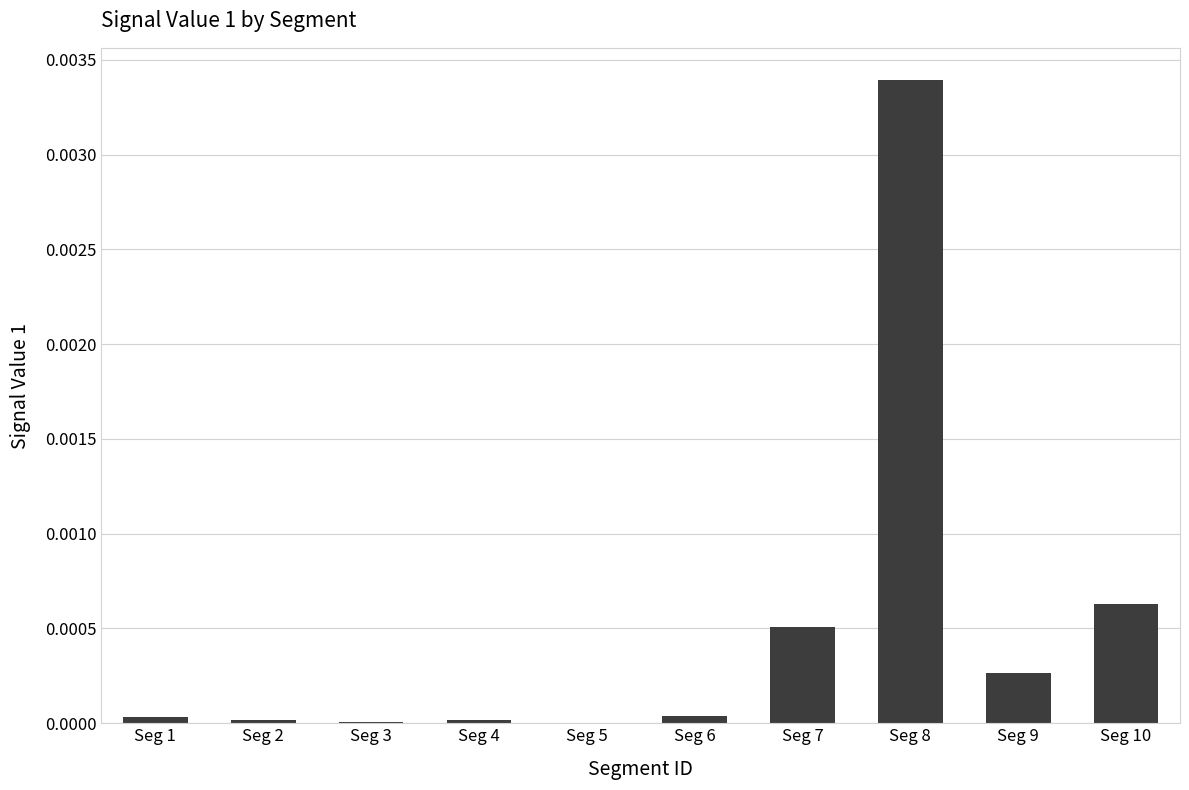

Which label corresponds to the largest value in the chart?

Seg 8